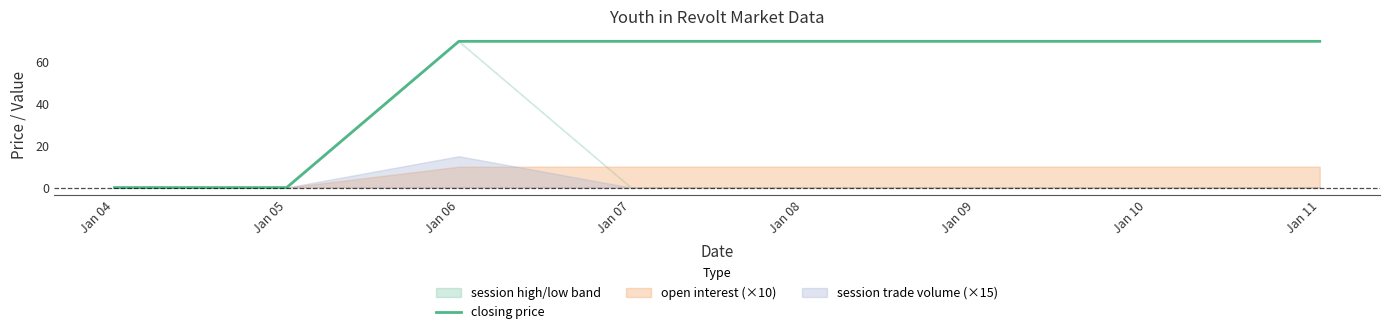

How many lines are shown in the chart?

1